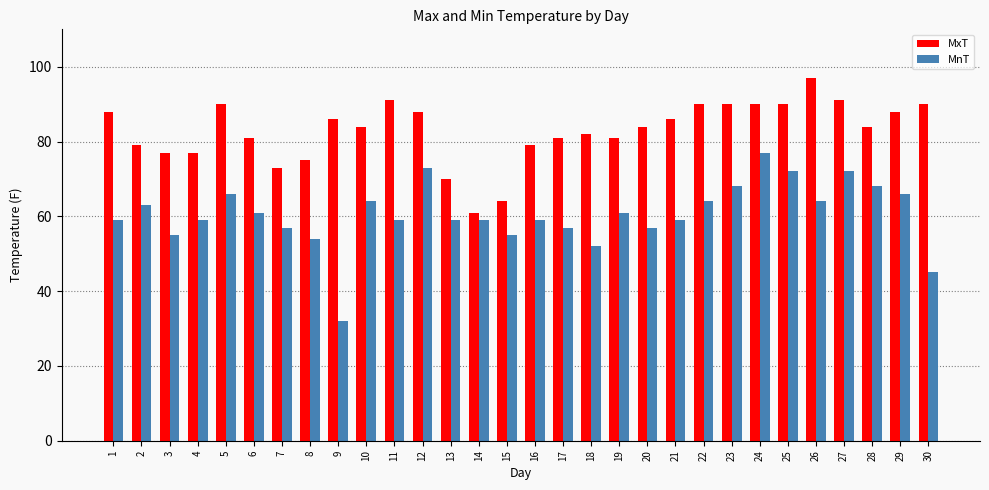

Reading right to left, transcribe all the data shown in this chart.

MxT: 30=90	29=88	28=84	27=91	26=97	25=90	24=90	23=90	22=90	21=86	20=84	19=81	18=82	17=81	16=79	15=64	14=61	13=70	12=88	11=91	10=84	9=86	8=75	7=73	6=81	5=90	4=77	3=77	2=79	1=88
MnT: 30=45	29=66	28=68	27=72	26=64	25=72	24=77	23=68	22=64	21=59	20=57	19=61	18=52	17=57	16=59	15=55	14=59	13=59	12=73	11=59	10=64	9=32	8=54	7=57	6=61	5=66	4=59	3=55	2=63	1=59